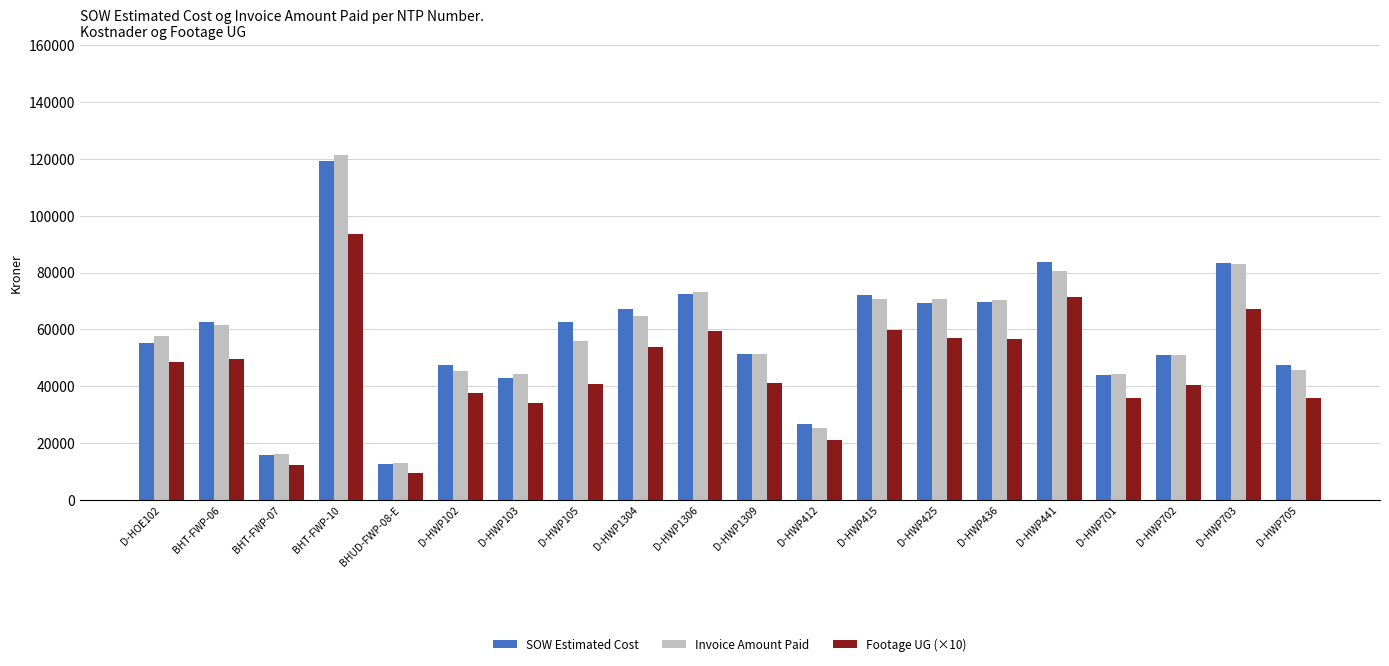

What are all the series names shown in the legend?

SOW Estimated Cost, Invoice Amount Paid, Footage UG (×10)